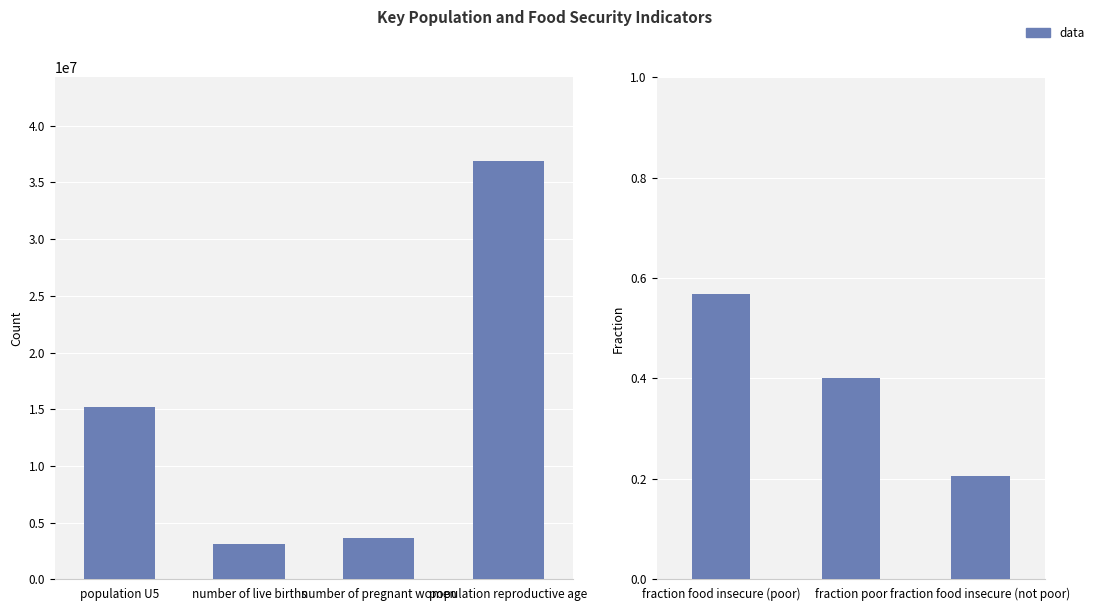

The value at number of live births is 3118117.0. True or false?

True